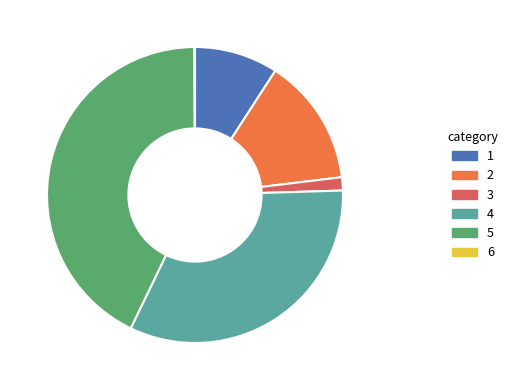

Does any single category account for the majority?

No